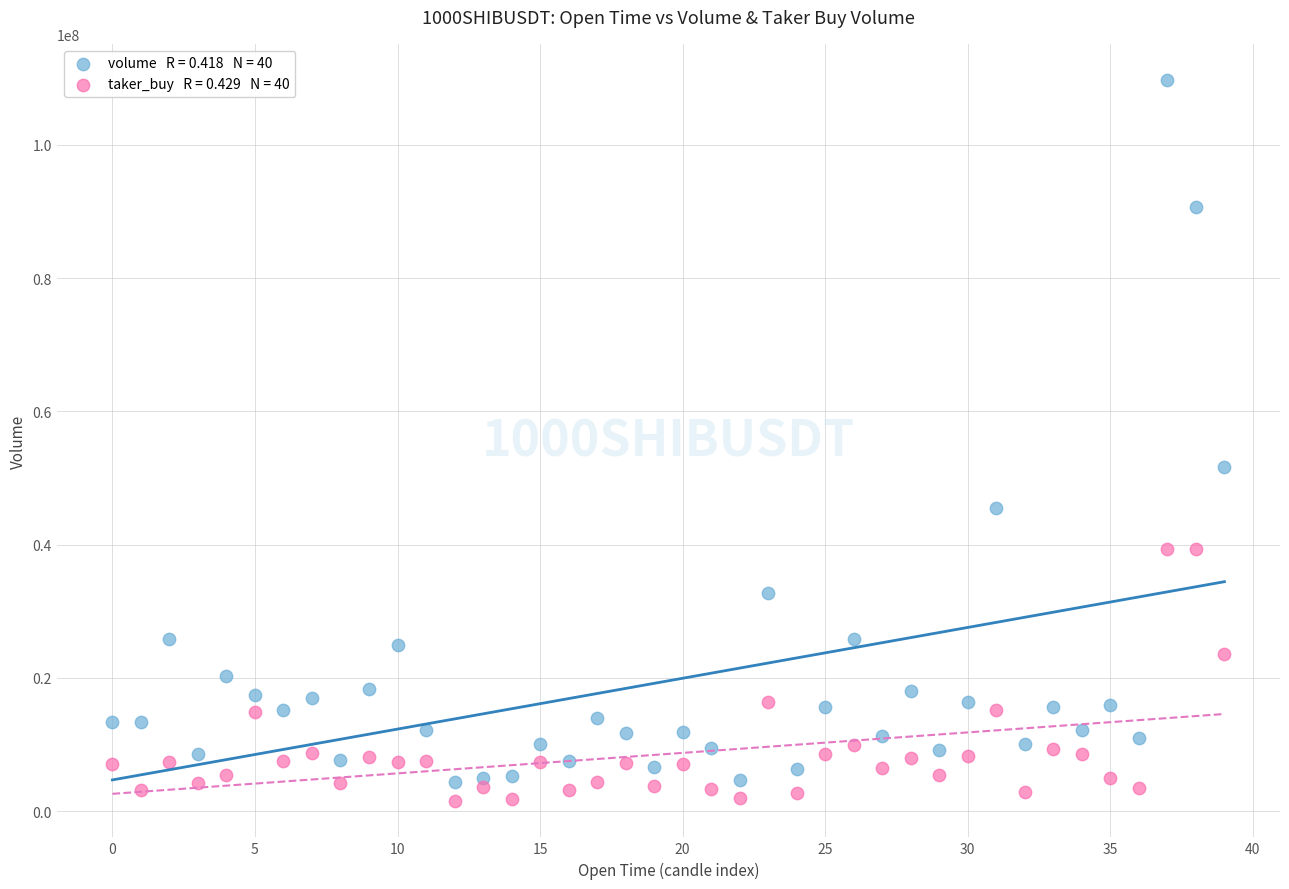

Across all series, what Y value is closest to 55628448?

51659154